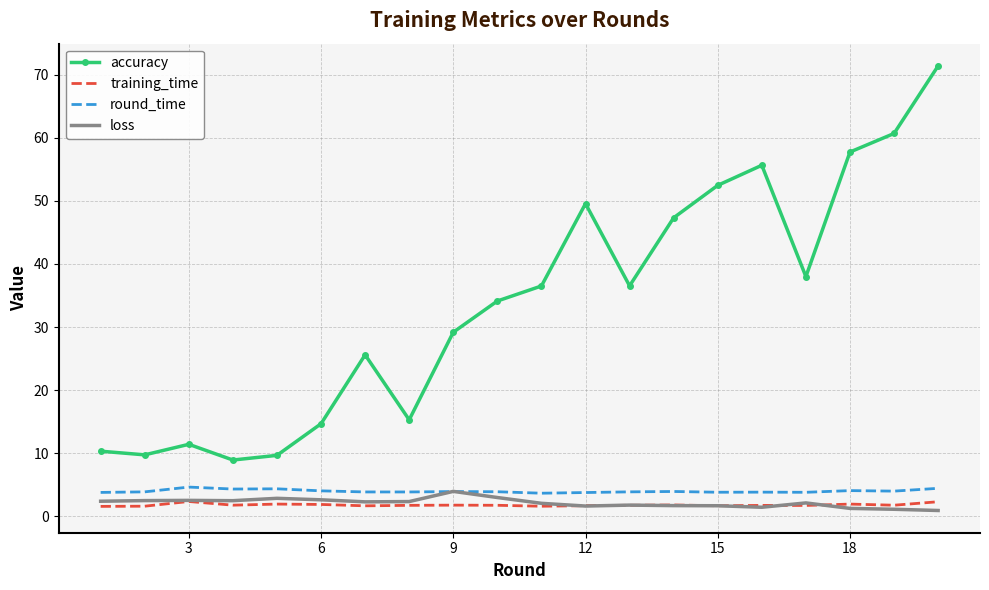

What is the sum of all round_time values?

79.7